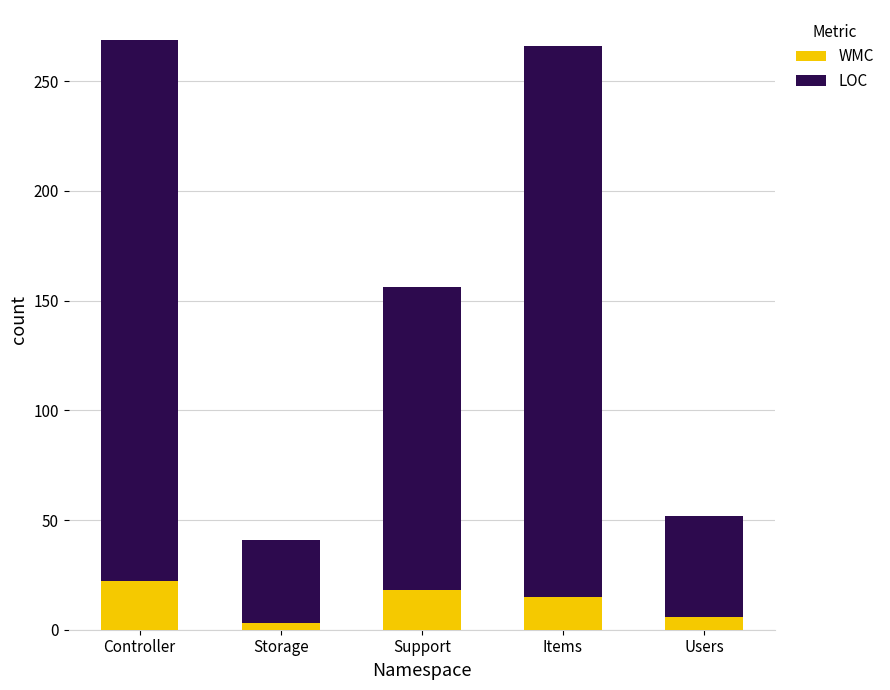

Read the WMC value at Storage.

3